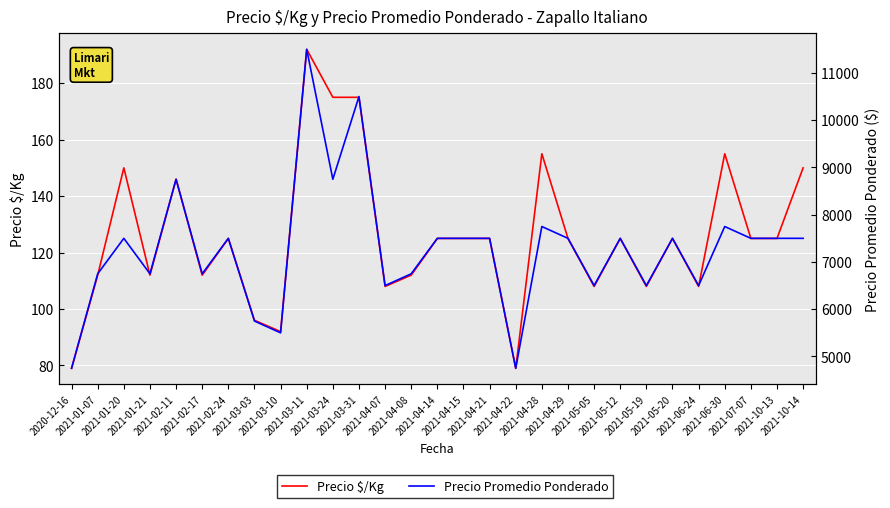

True or false: Precio $/Kg and Precio Promedio Ponderado cross at least once.

False